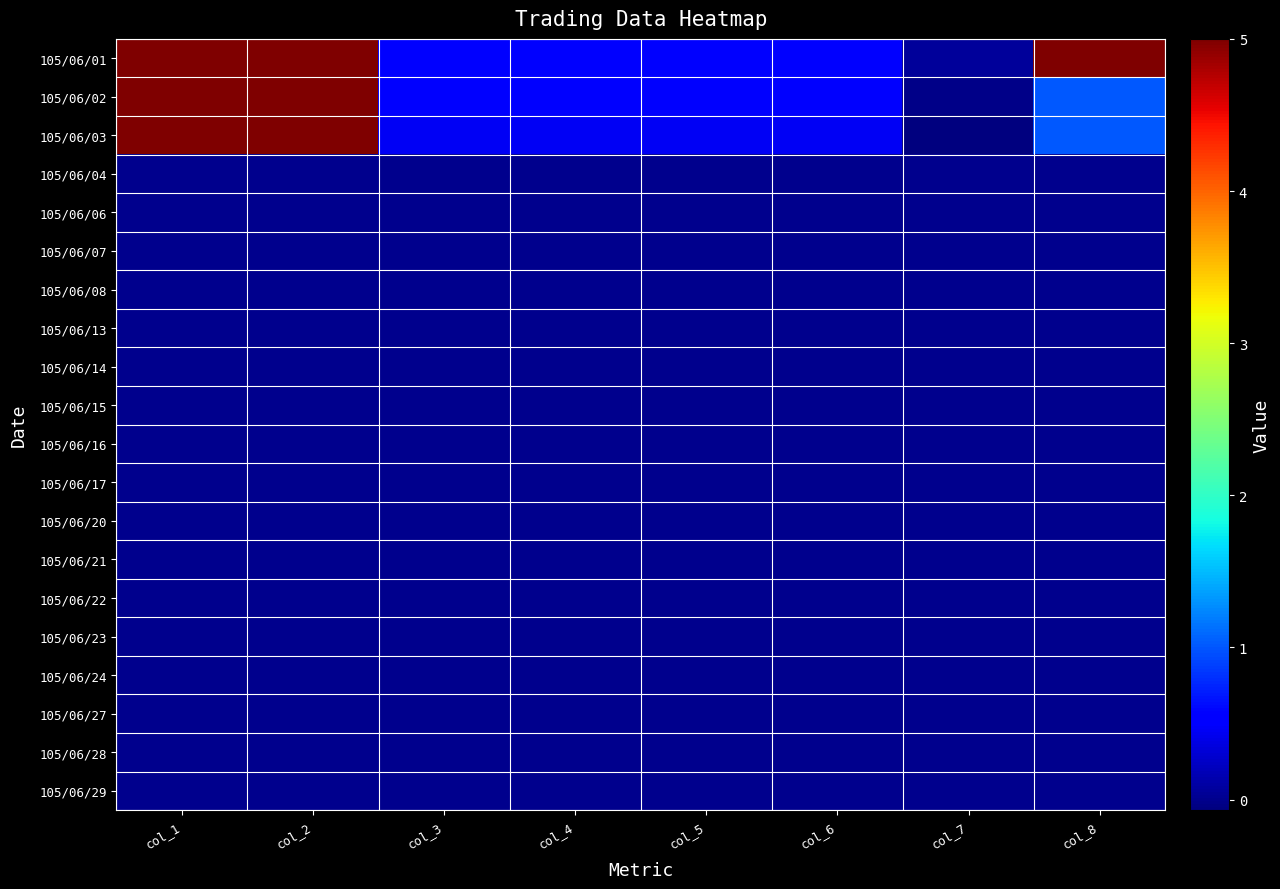

What is the greatest value displayed?

260000.0